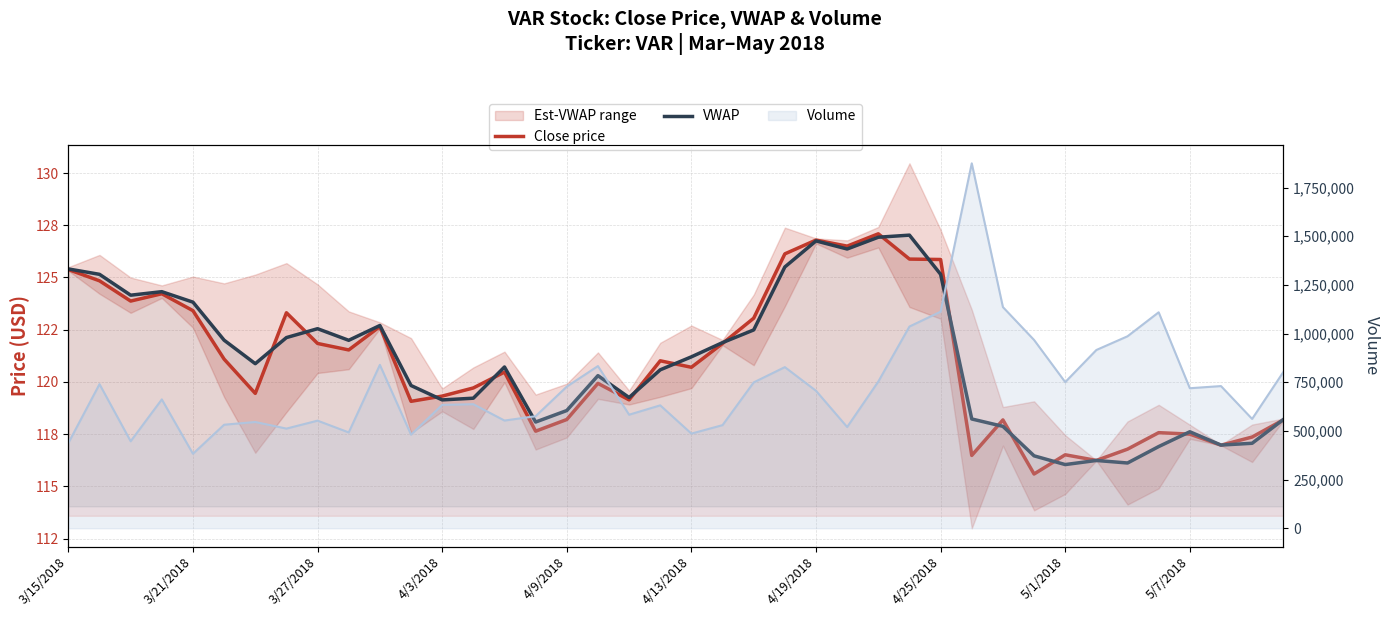

What is the sum of the Close price values at 38 and 24?

244.2